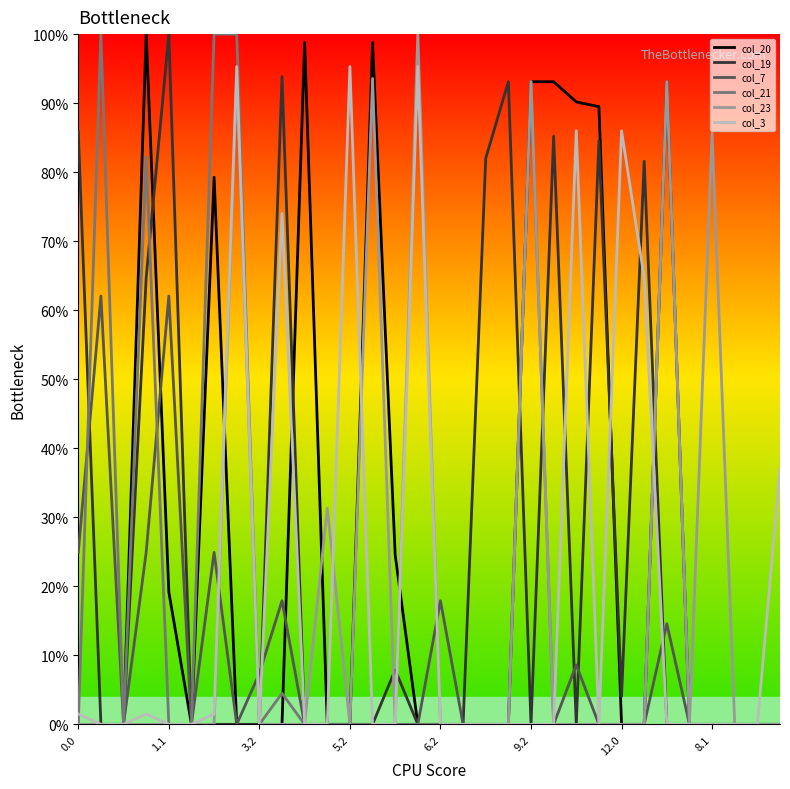

What is the maximum value shown in the chart?

100.0